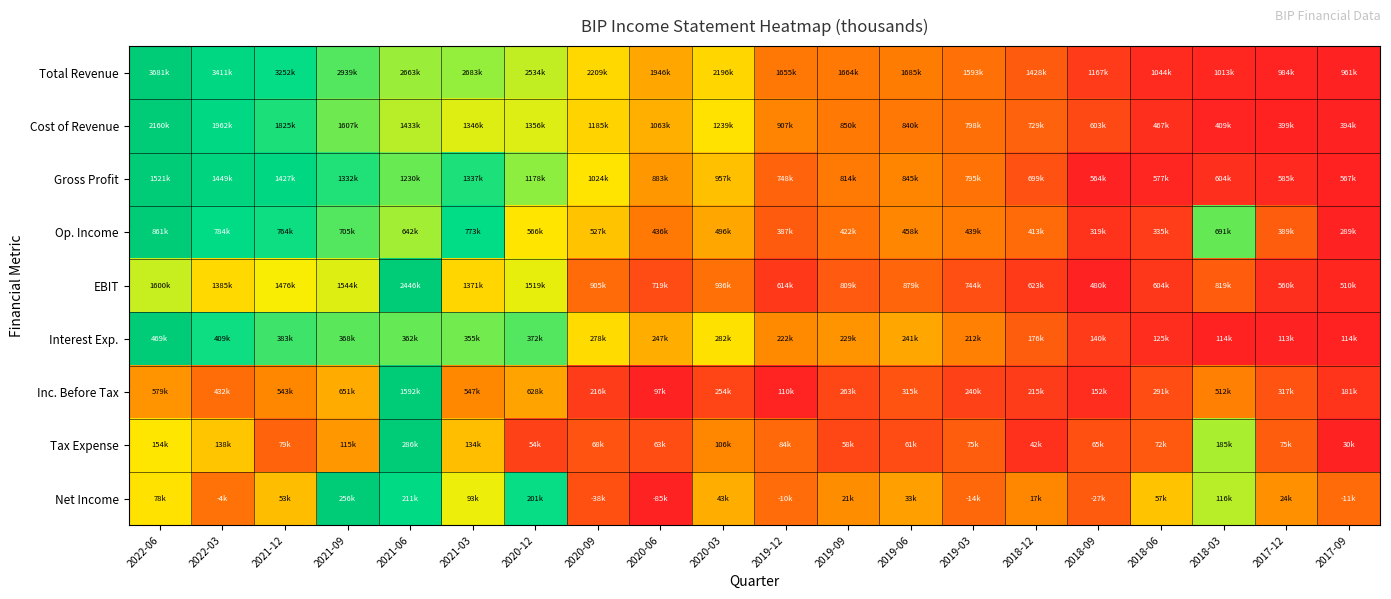

Between 2020-03 and 2021-03, which is larger?

2021-03